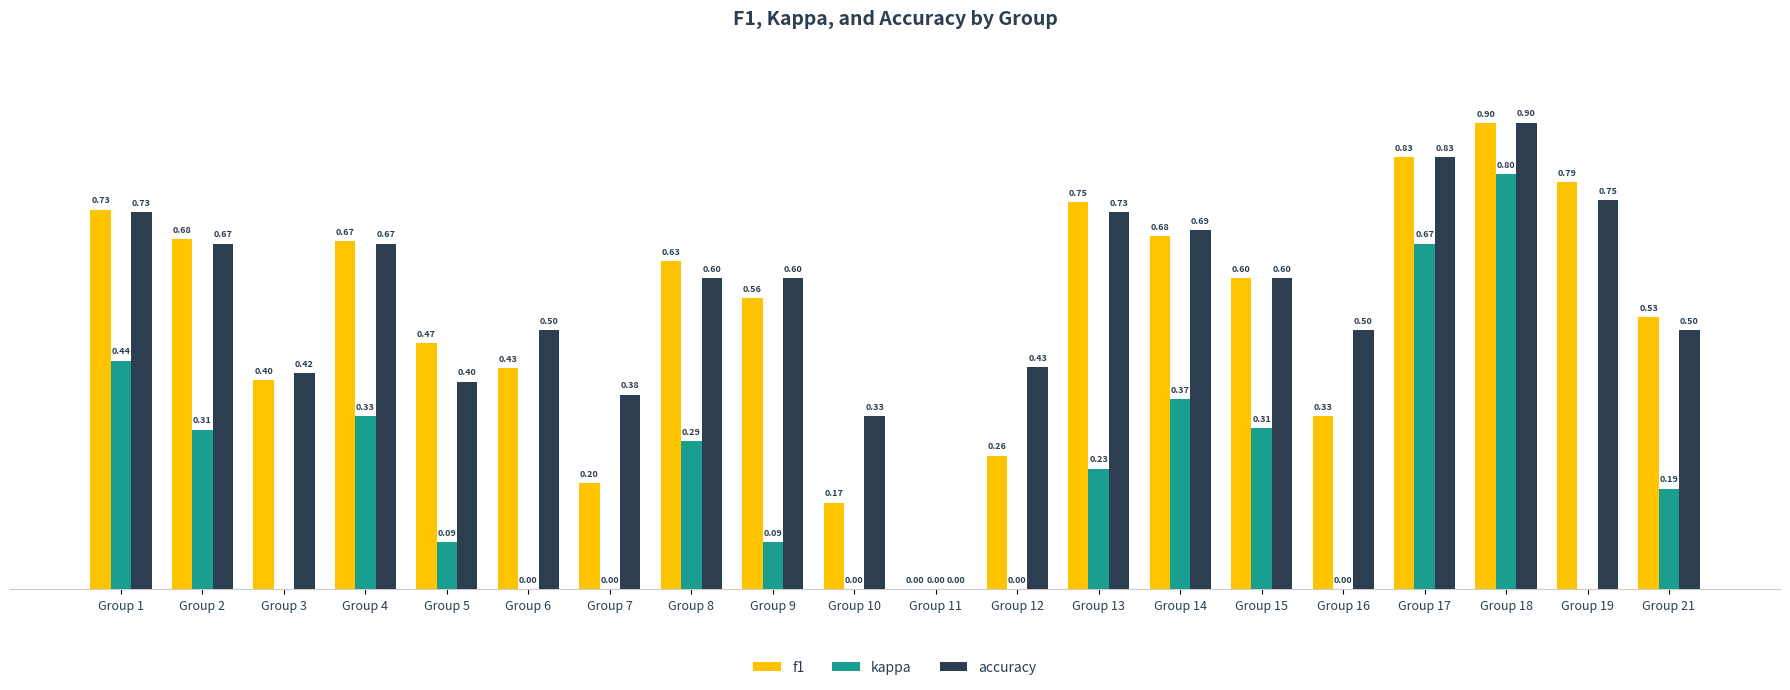

What is the average value of the kappa series?

0.2